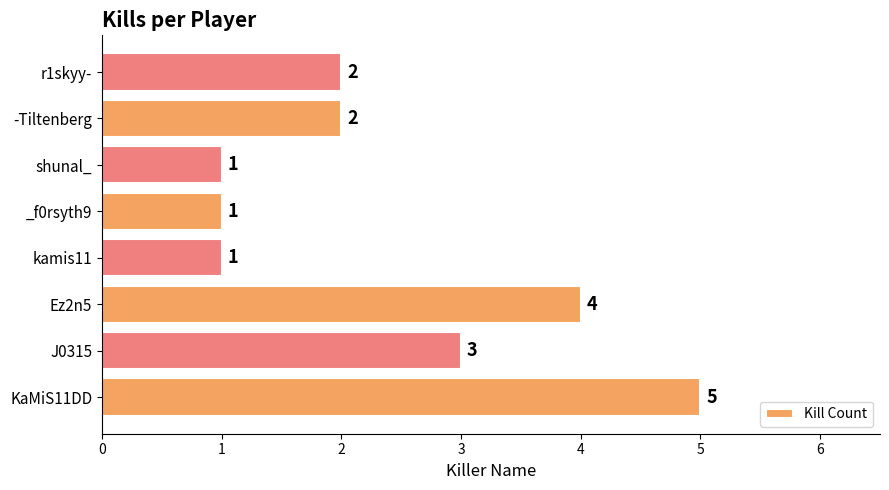

Approximately how many times larger is the value at KaMiS11DD compared to r1skyy-?

2.5